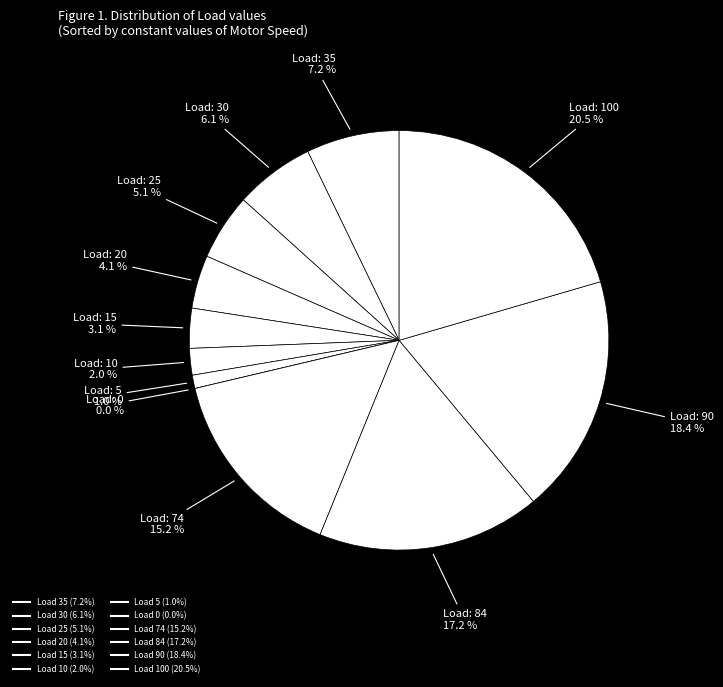

Does any single category account for the majority?

No